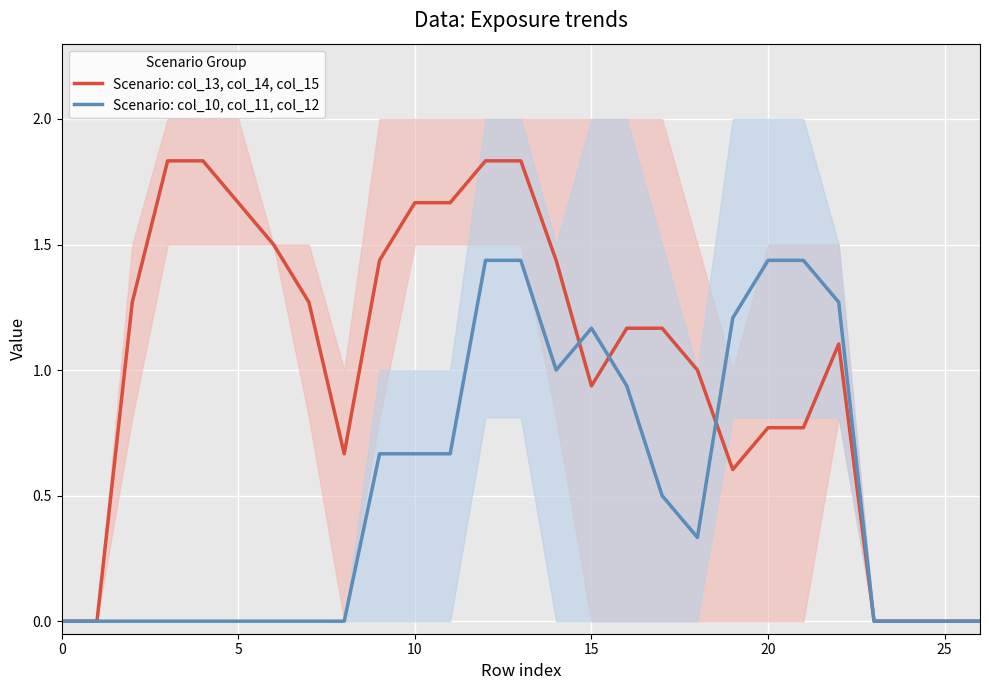

Which series has the largest total across all categories?

Scenario: col_13, col_14, col_15